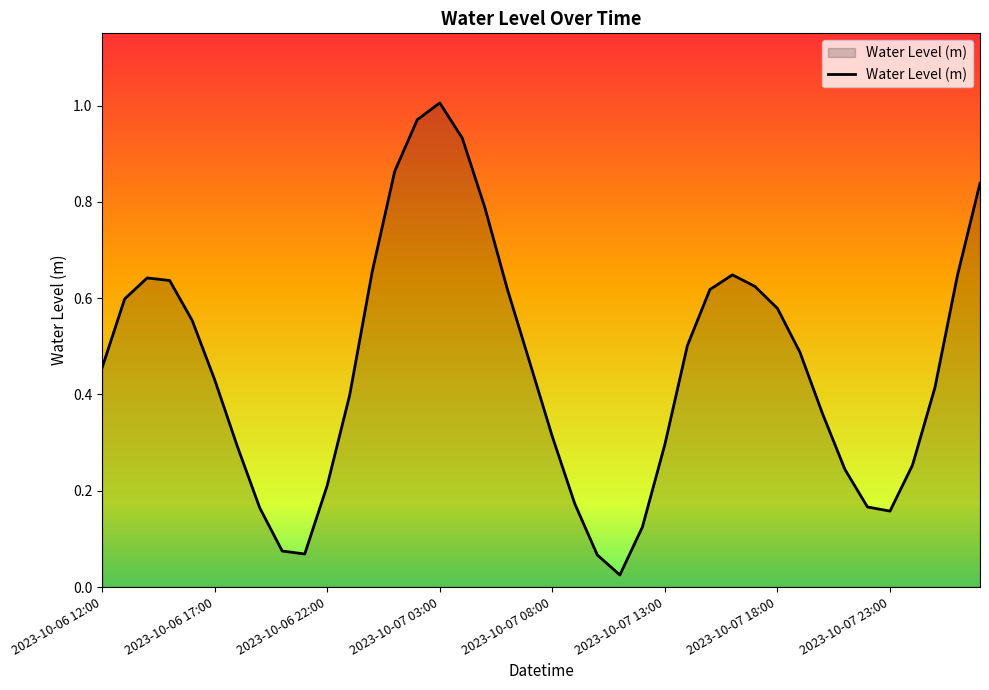

Does the chart have visible grid lines?

No